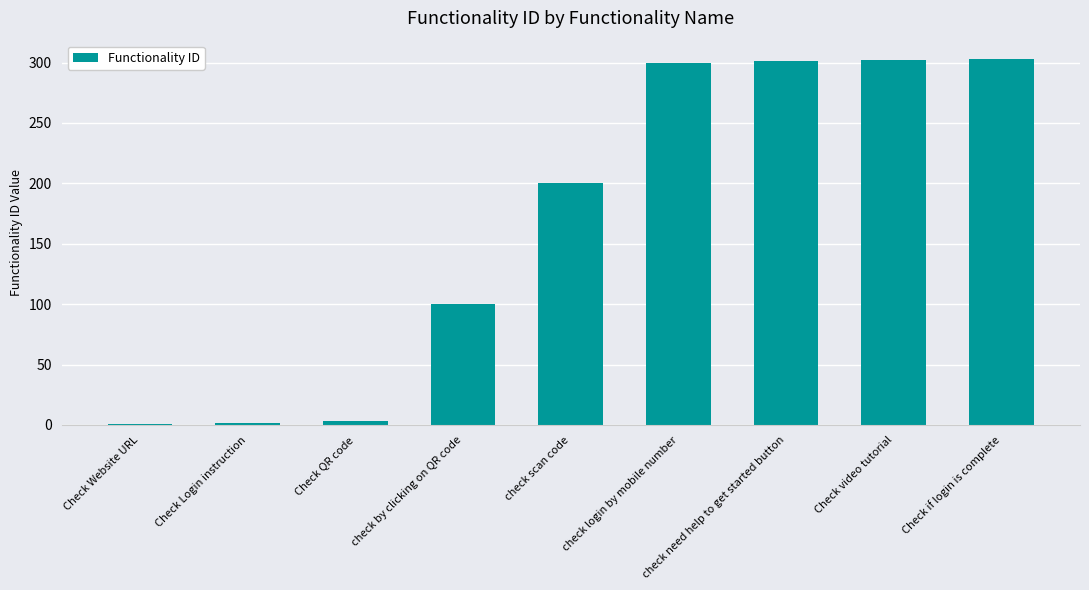

What is the difference between the second highest and second lowest values?

300